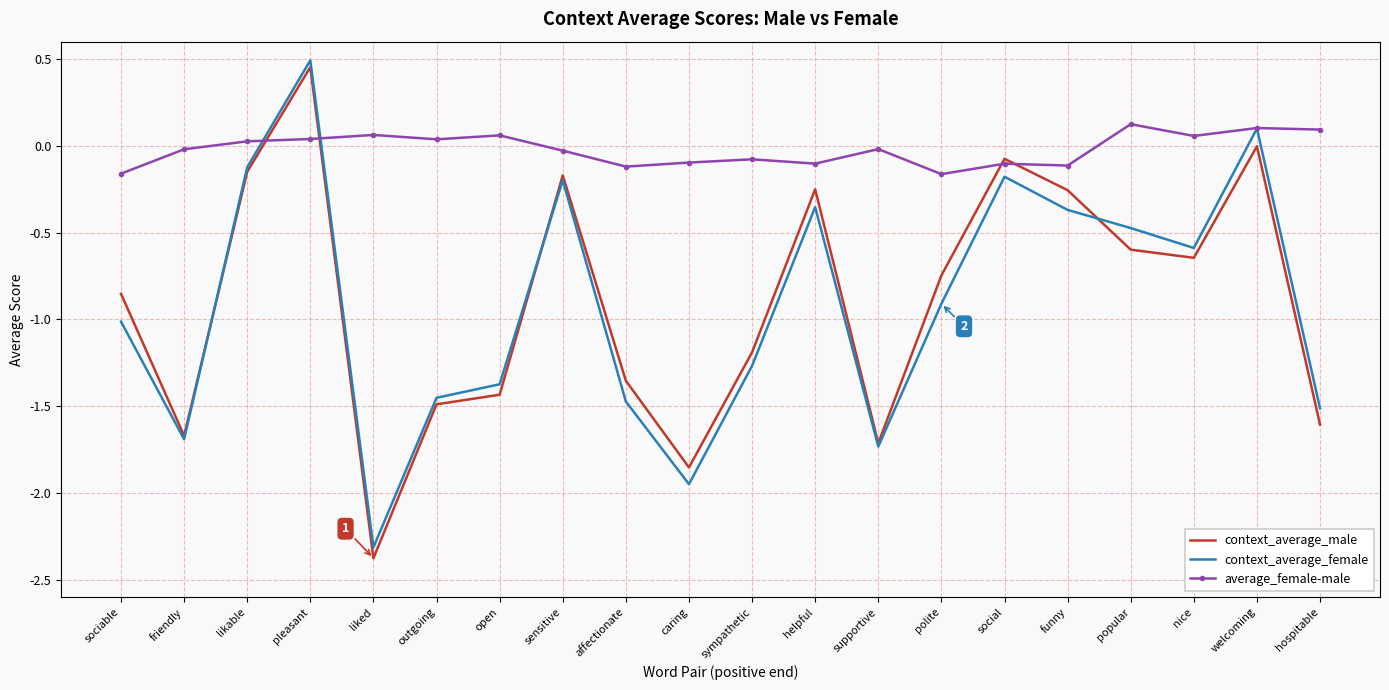

List the series in order of their peak value, highest first.

context_average_female, context_average_male, average_female-male